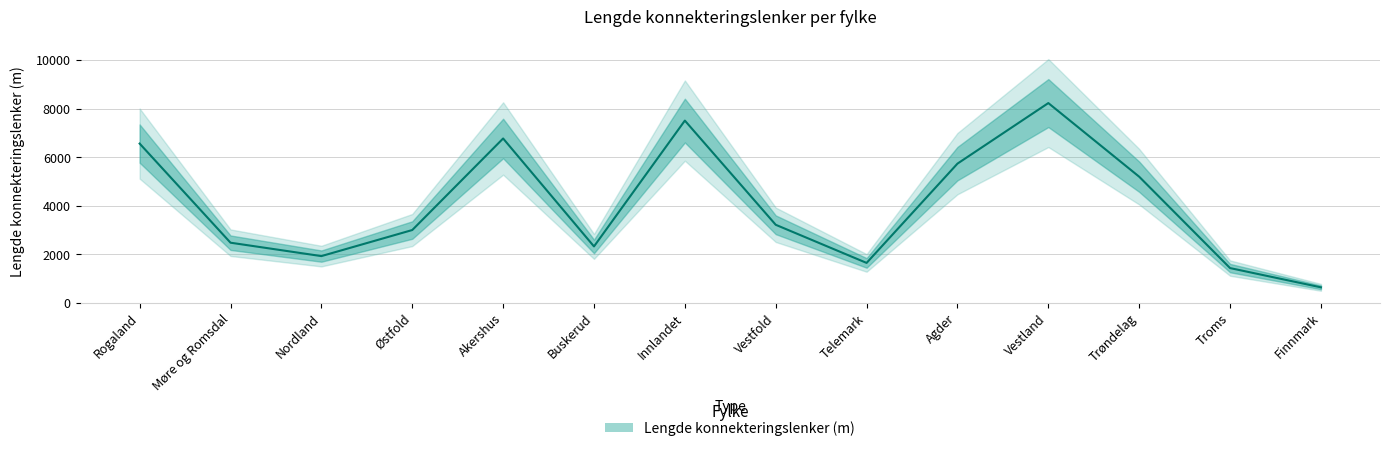

Which category has the lowest value across all series?

Finnmark